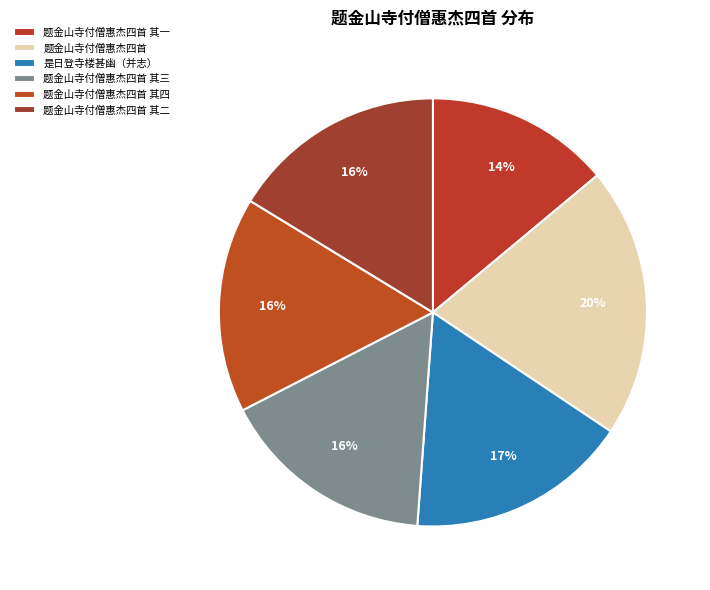

What is the ratio of the value at 题金山寺付僧惠杰四首 其一 to the value at 题金山寺付僧惠杰四首 其三?

0.9